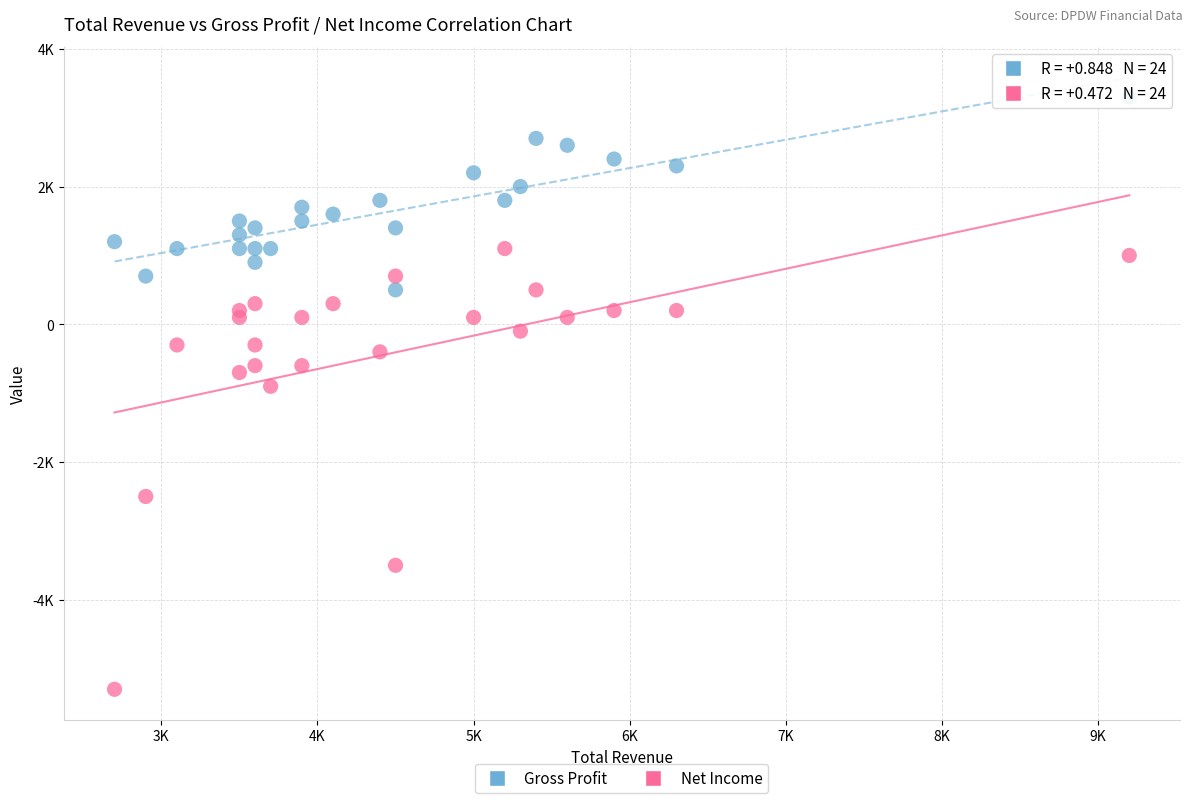

What are all the series names shown in the legend?

Gross Profit, Net Income